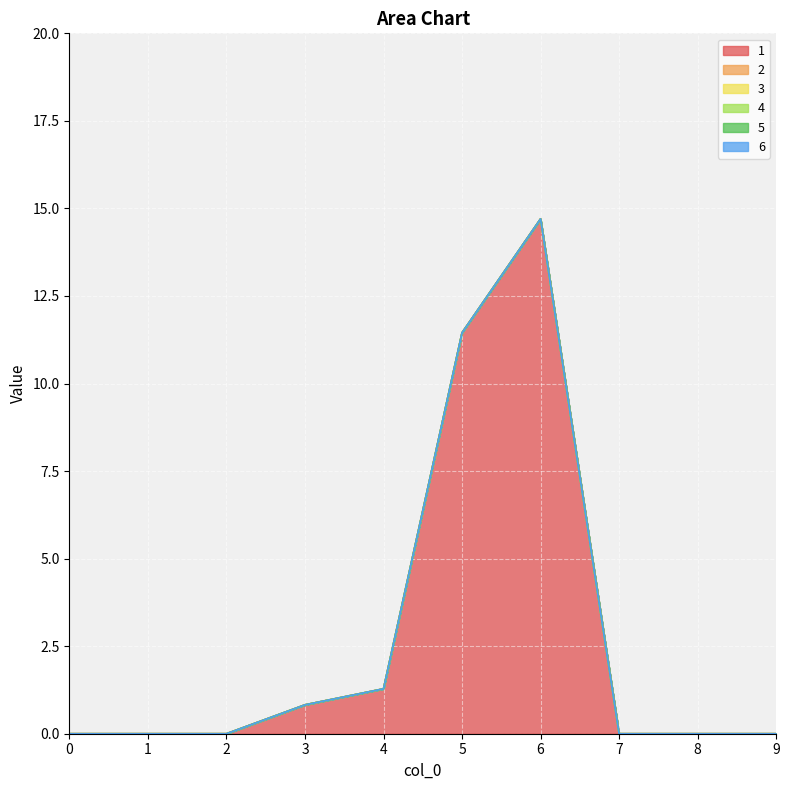

At 0, list the series in order from largest to smallest.

1, 2, 3, 4, 5, 6